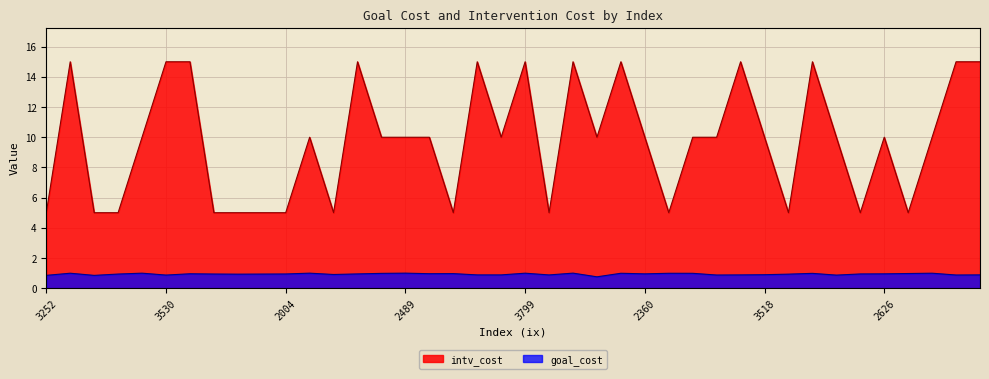

The value of goal_cost at 3651 is 1.0. True or false?

True